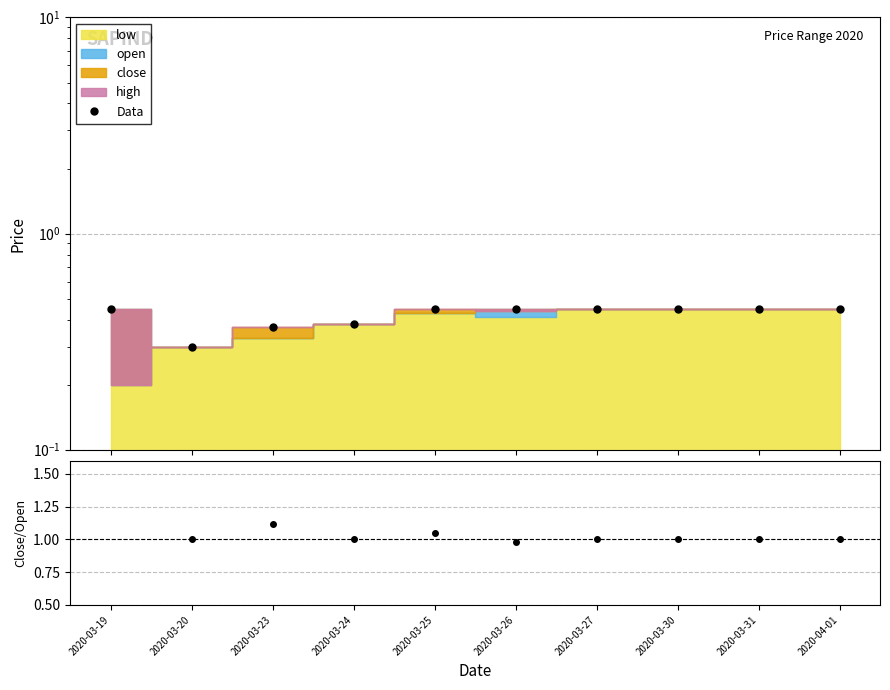

What is the sum of the values at 2020-03-27 and 2020-03-19?

0.9